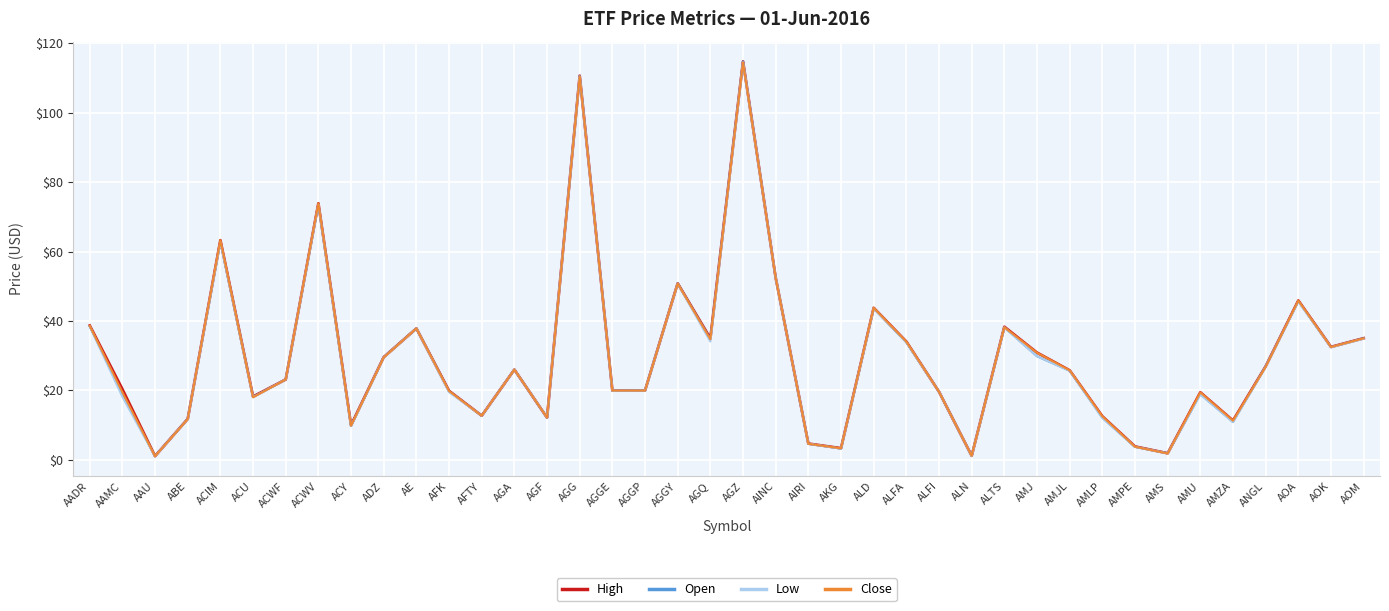

Which series changed the most between ACWV and AFTY?

High